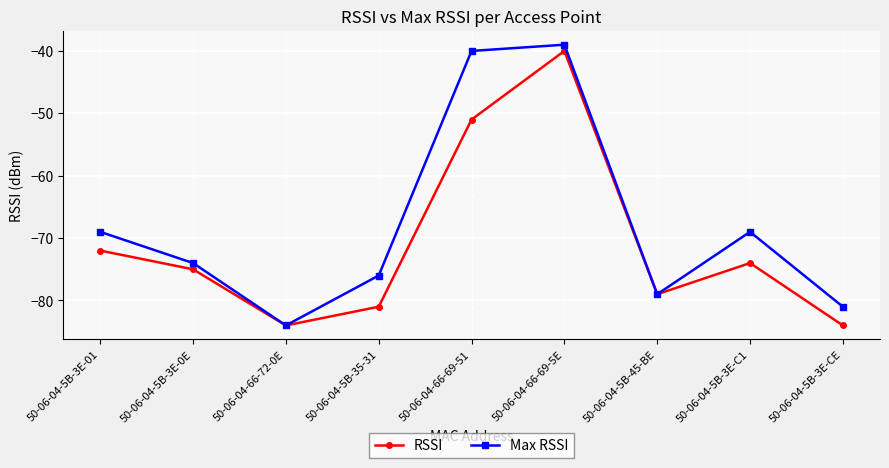

The RSSI series shows -51 at 50-06-04-66-69-51. True or false?

True